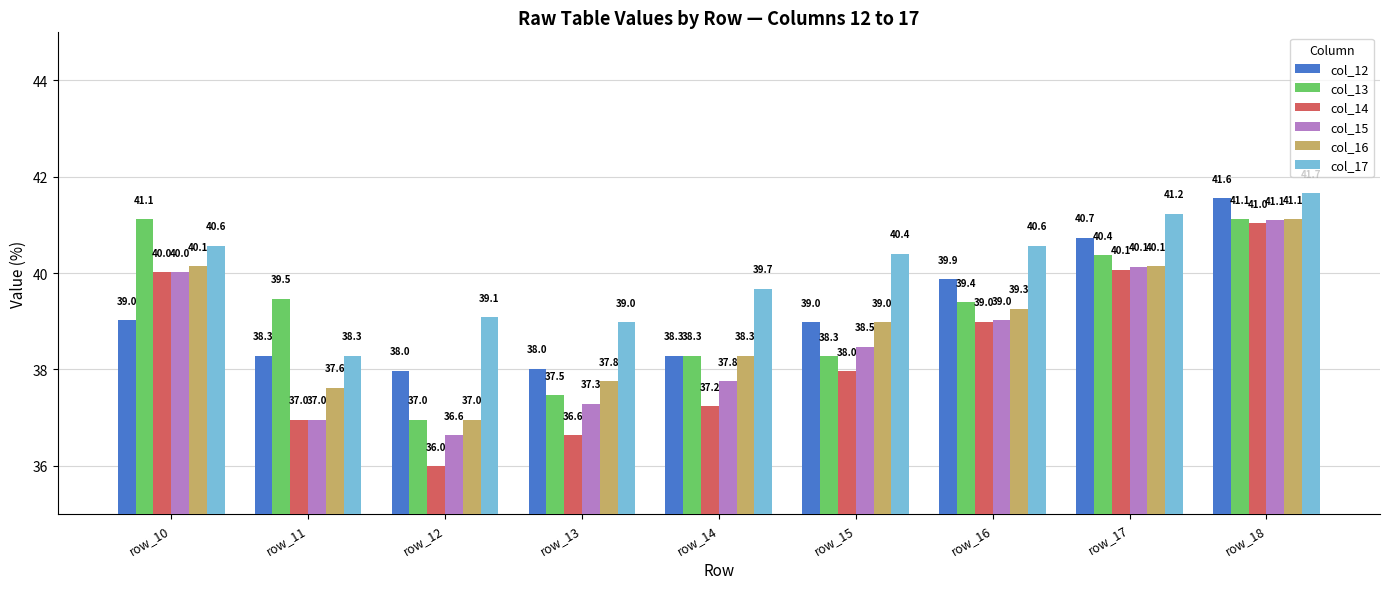

What is the difference between the col_13 values at row_18 and row_16?

1.7